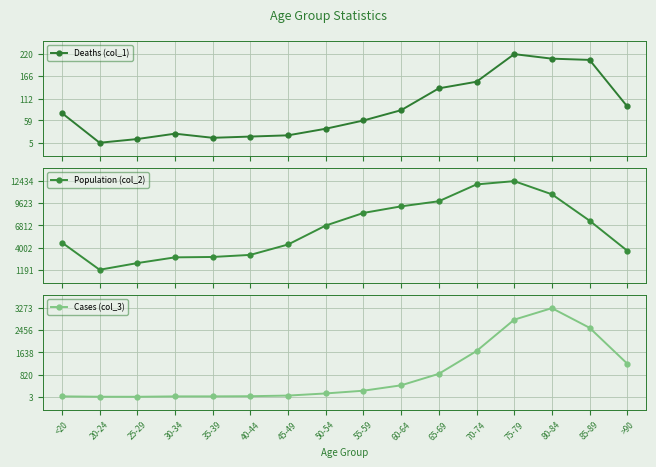

Is it true that Population (col_2) equals 5804 at 45-49?

False